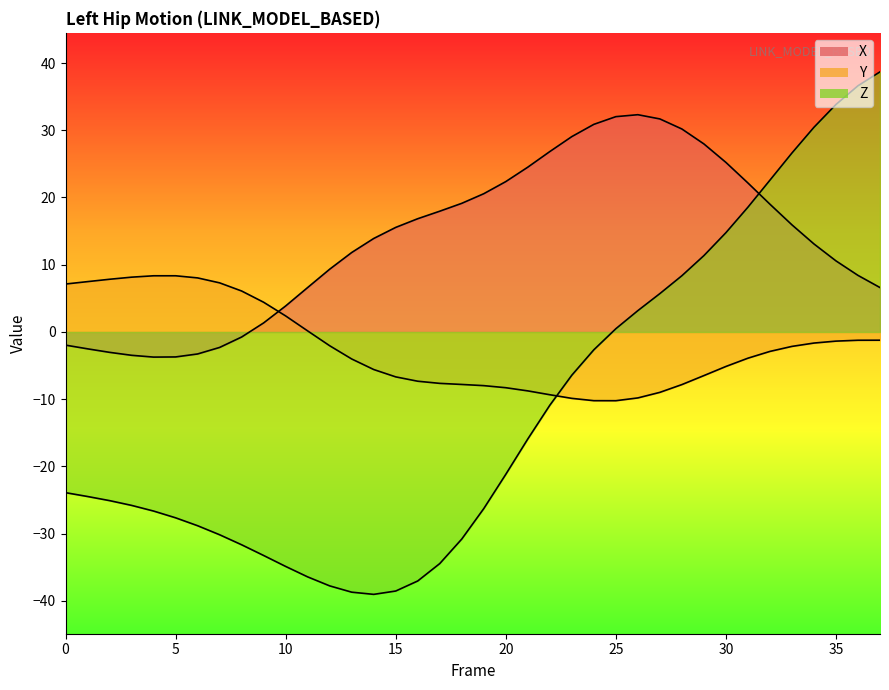

What is the highest value of the Y series?

8.4